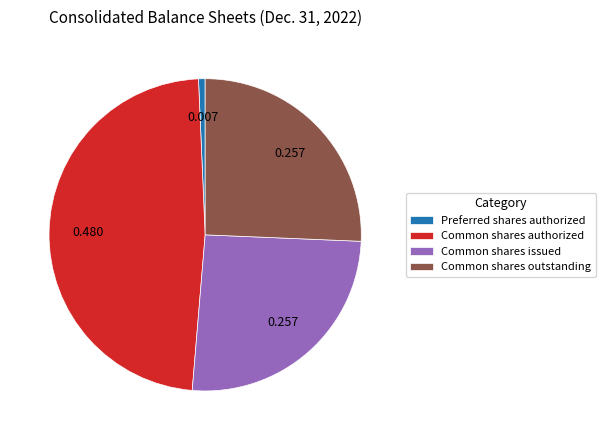

Is there any slice that represents more than half of the pie?

No